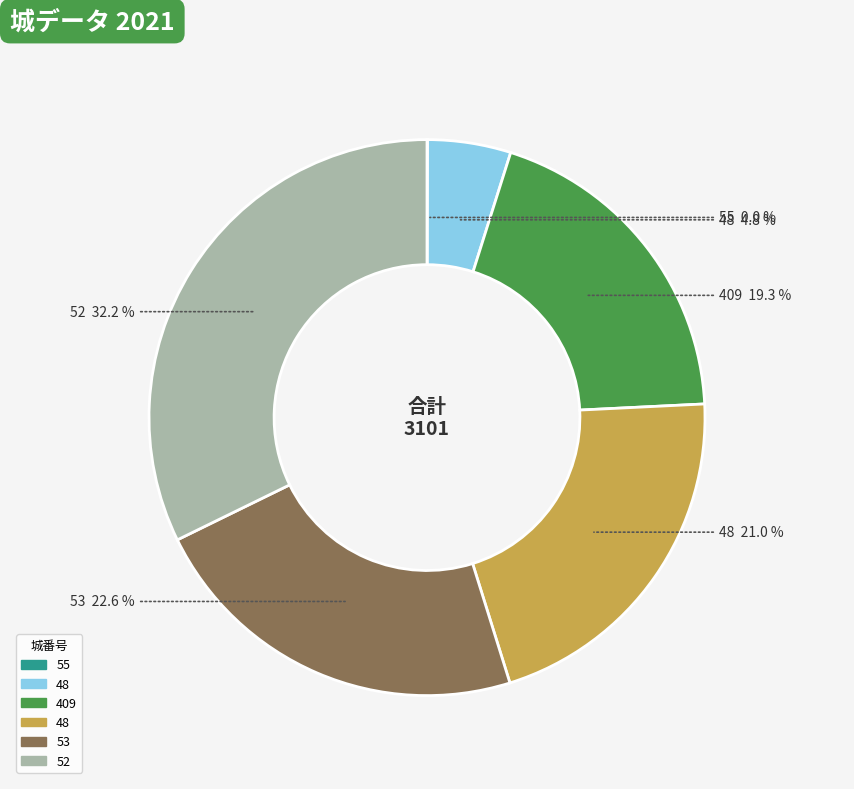

Is there a majority slice in this chart?

No